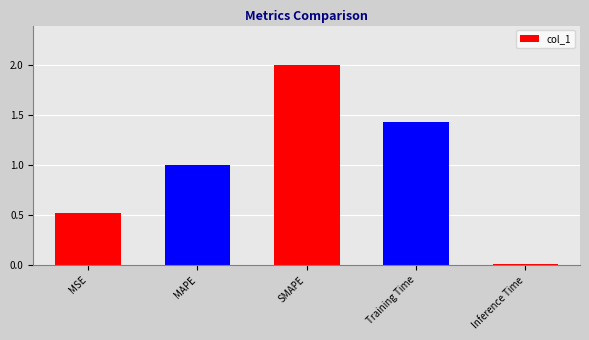

What is the label of the 5th bar from the left?

Inference Time